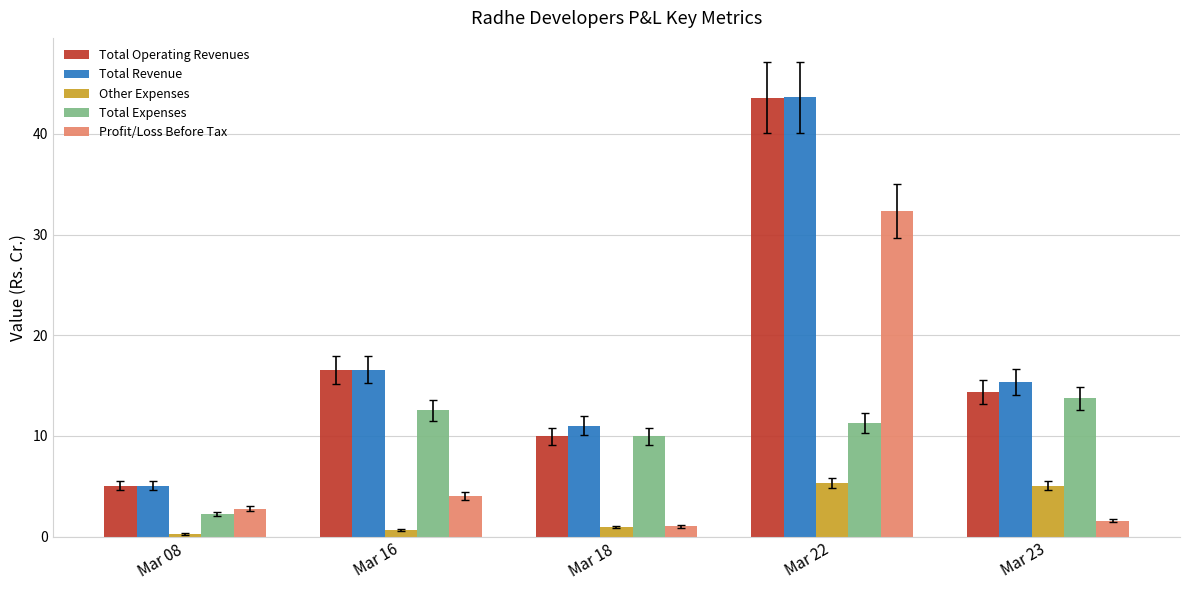

What is the difference between the Total Operating Revenues values at Mar 23 and Mar 08?

9.3